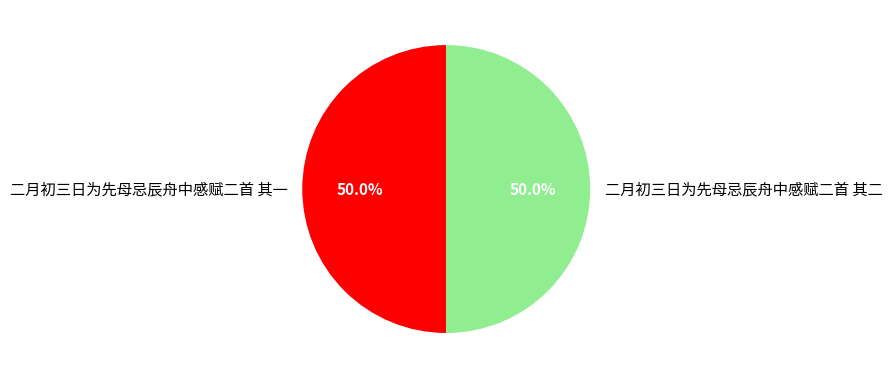

To the nearest percent, what is the average slice percentage?

50%